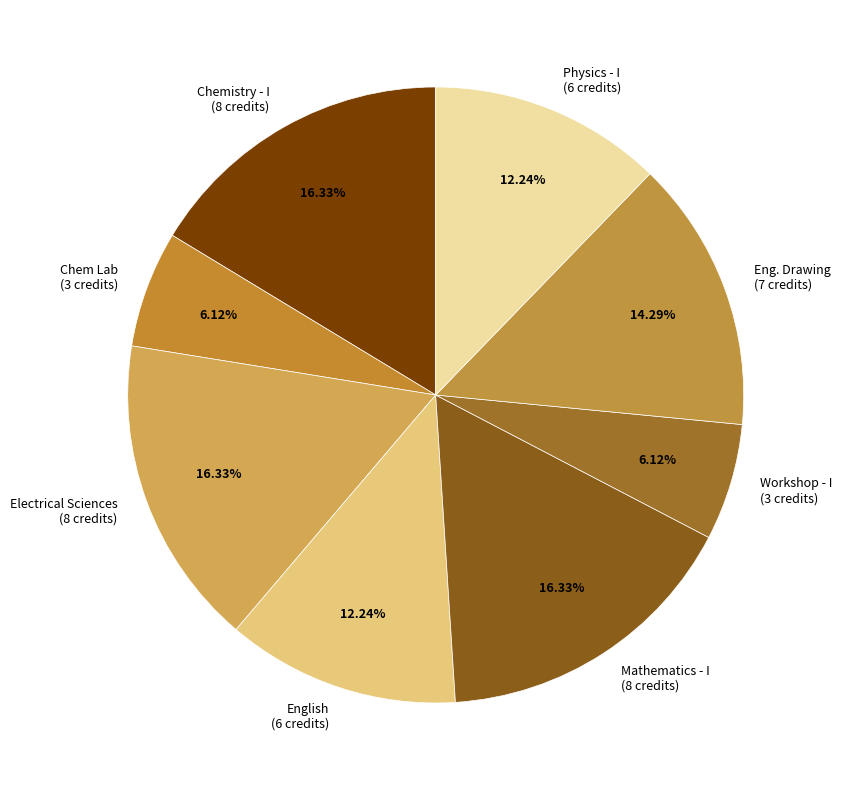

Approximately how many times larger is the value at Mathematics - I (8 credits) compared to Chemistry - I (8 credits)?

1.0